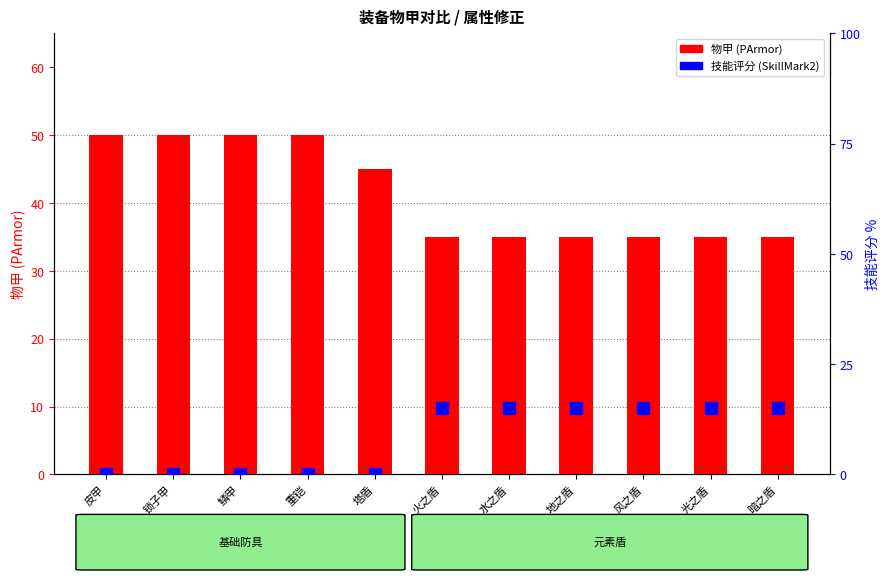

What is the average value of the 技能评分 (SkillMark2) series?

8